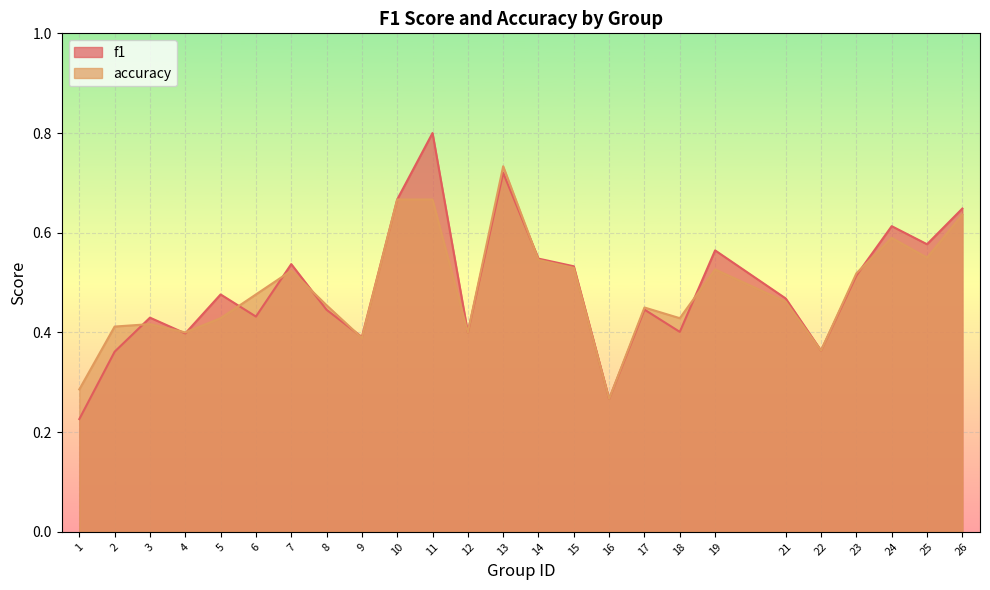

True or false: accuracy and f1 intersect in this chart.

True